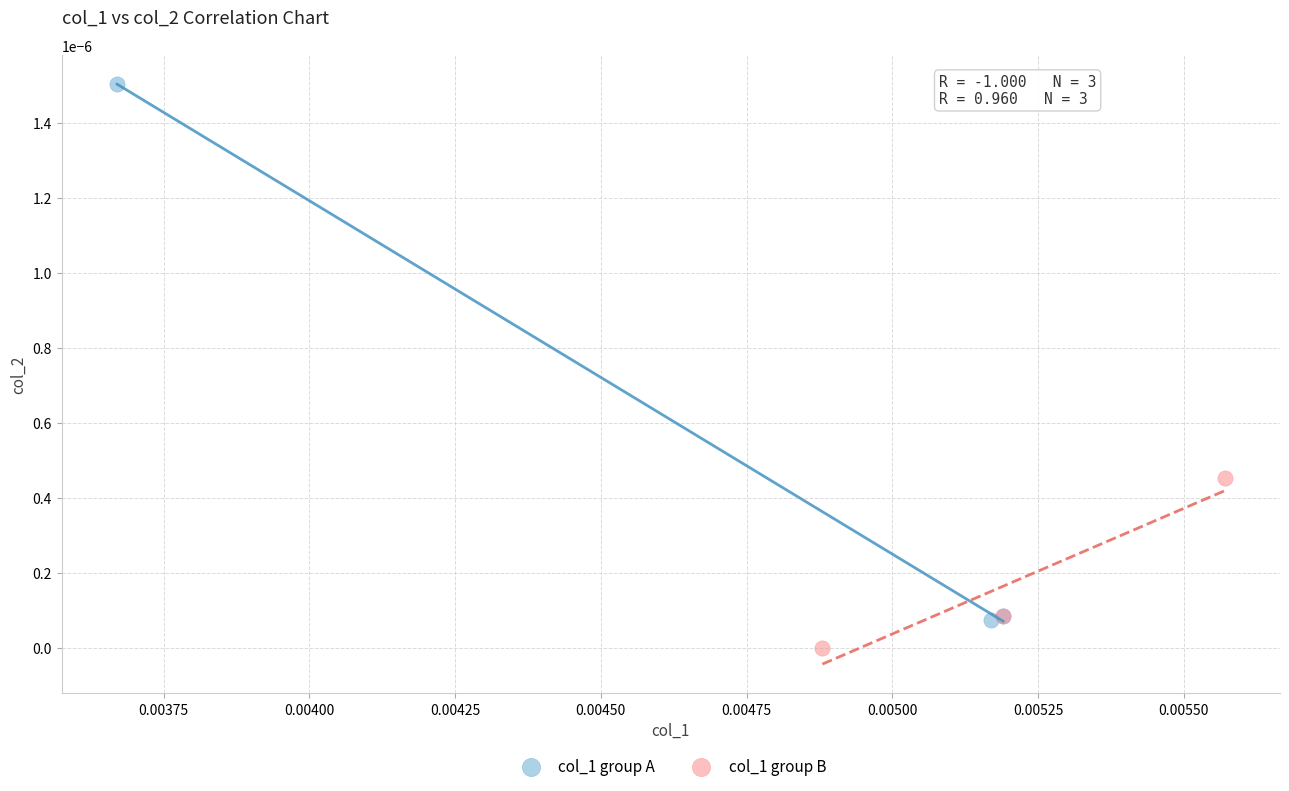

Which series reaches the maximum Y coordinate?

col_1 group A